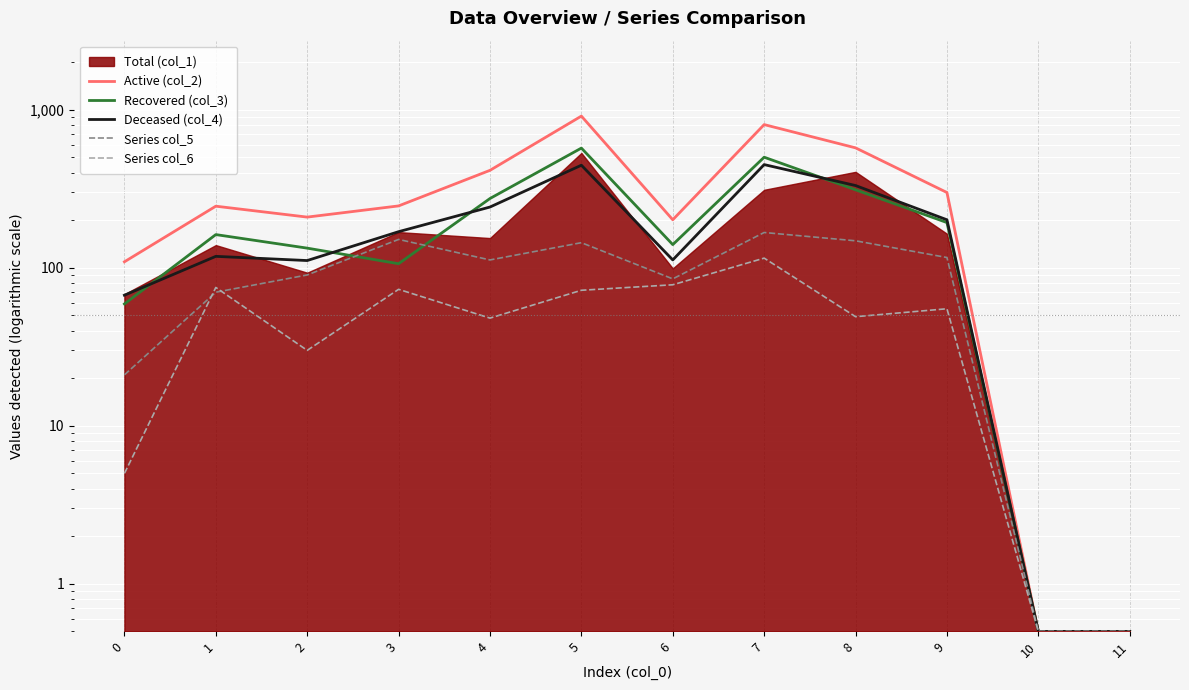

What is the highest value of the Recovered (col_3) series?

571.0